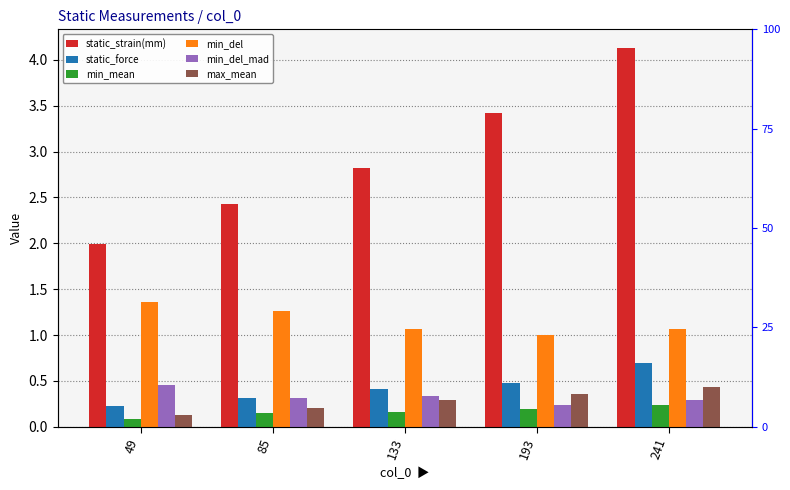

True or false: min_del has a value of 1.1 at 241.

True